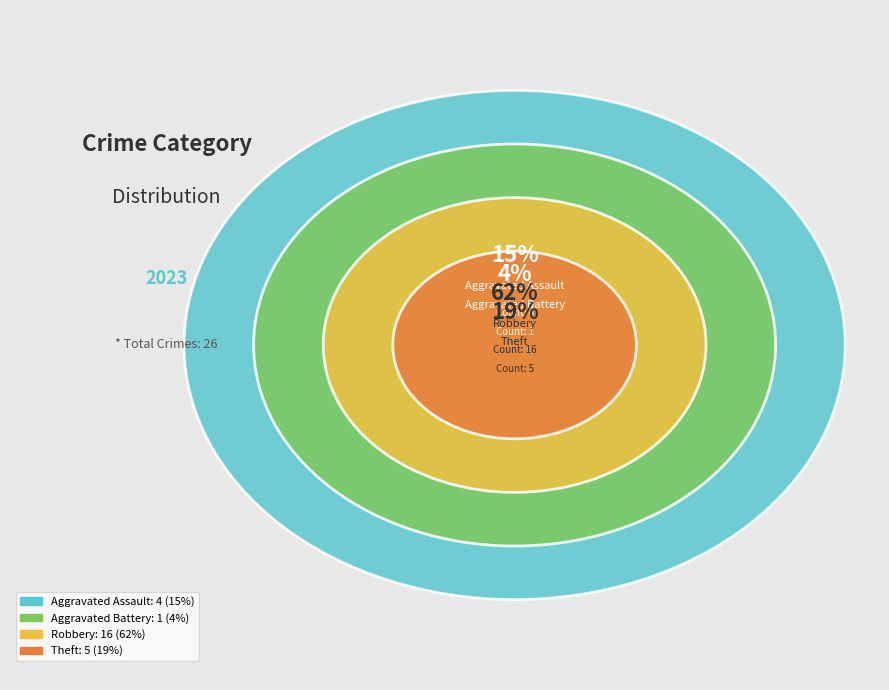

The Aggravated Assault slice represents 29% of the pie. True or false?

False